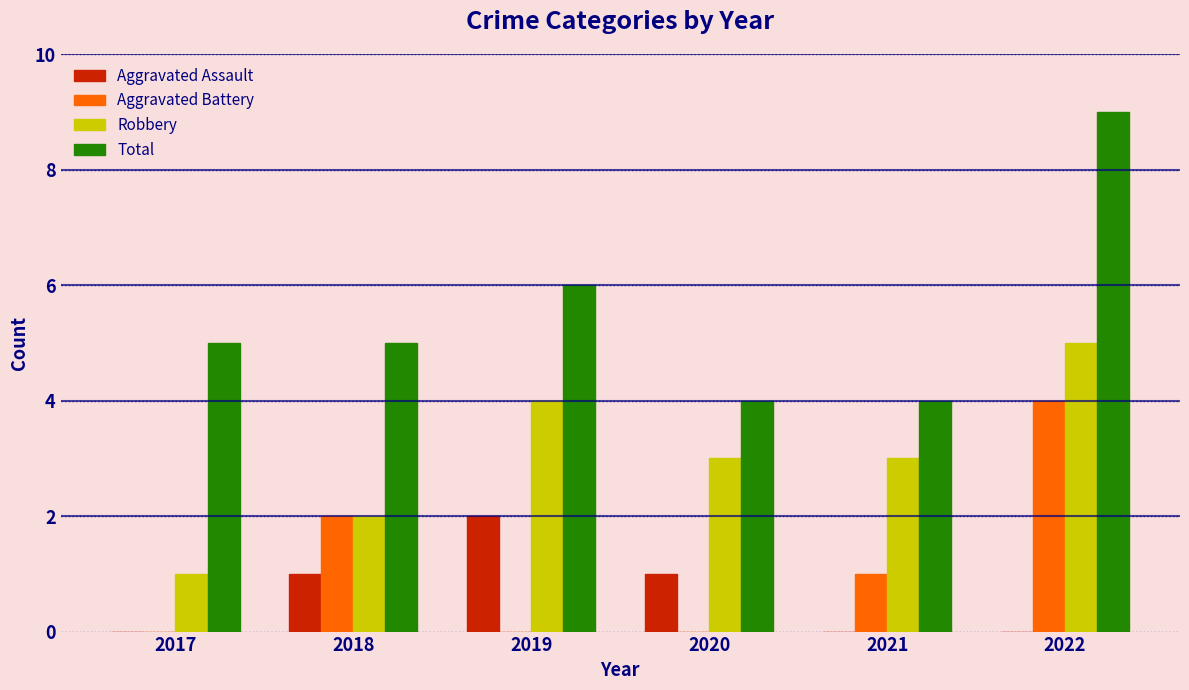

Reading left to right, transcribe all the data shown in this chart.

Aggravated Assault: 0	1	2	1	0	0
Aggravated Battery: 0	2	0	0	1	4
Robbery: 1	2	4	3	3	5
Total: 5	5	6	4	4	9